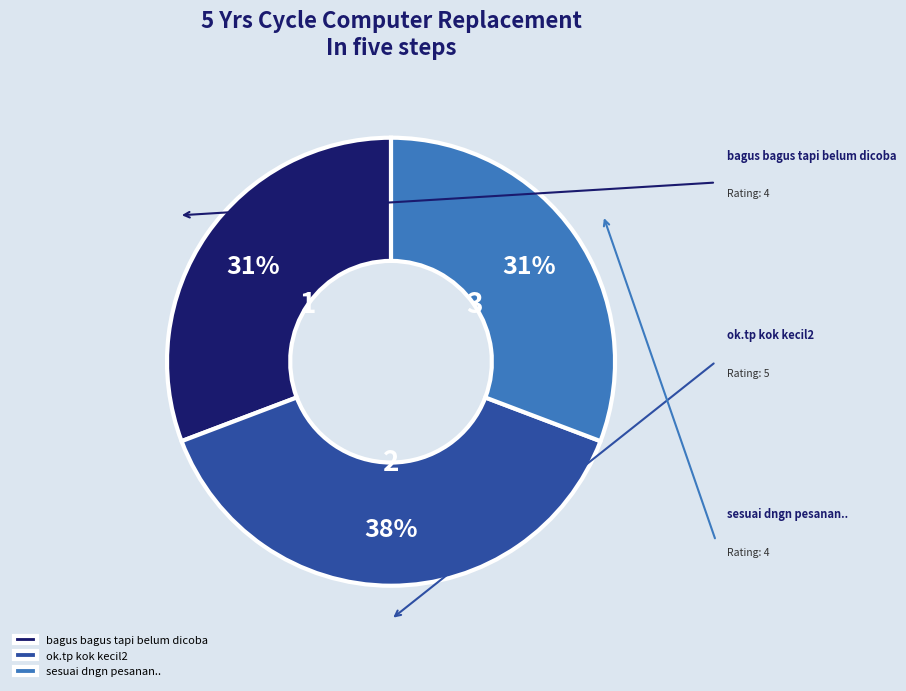

Approximately how many times larger is the value at sesuai dngn pesanan.. compared to bagus bagus tapi belum dicoba?

1.0